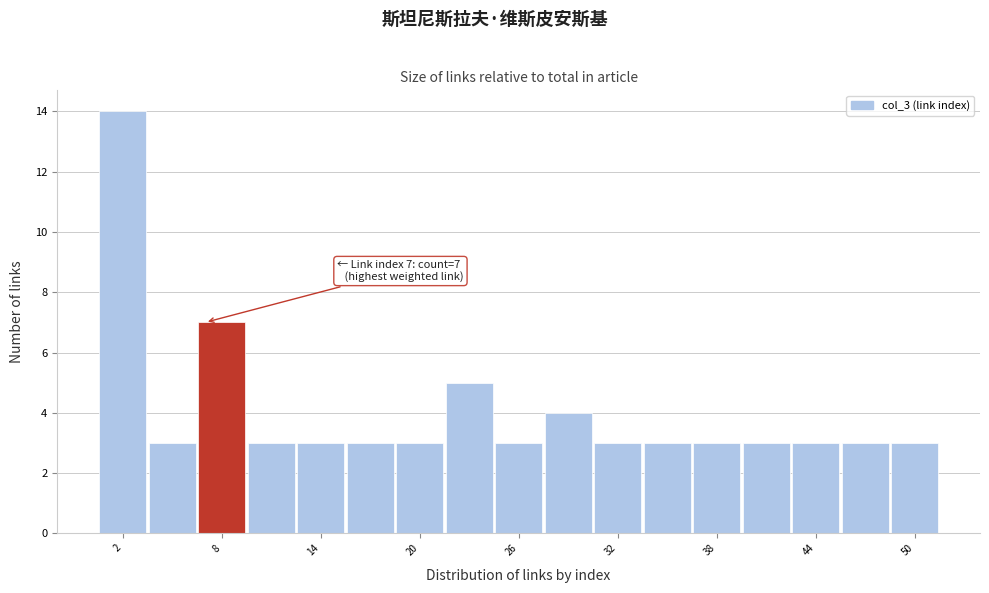

Read against the x-axis, roughly where is the centre of the tallest bar?

2